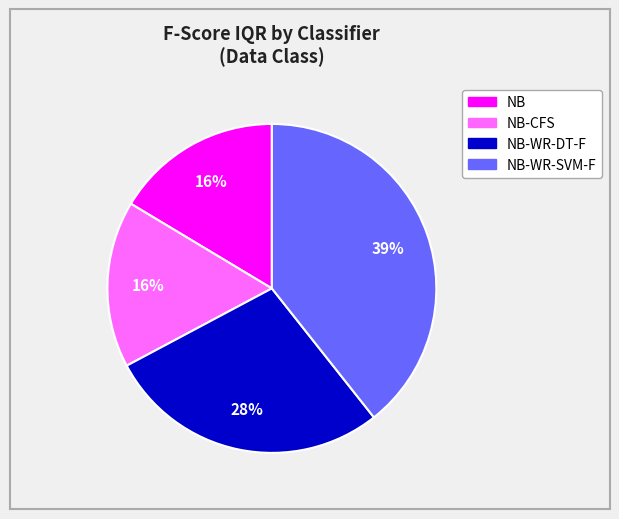

Is there a majority slice in this chart?

No